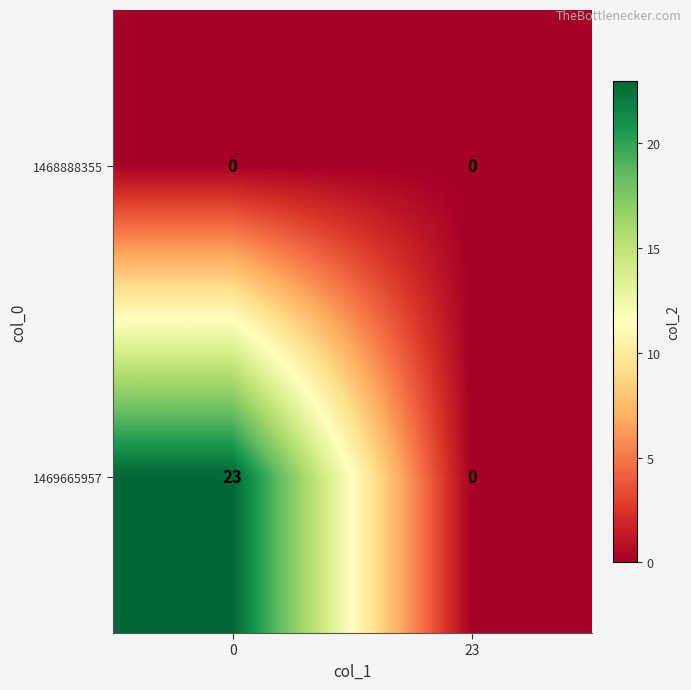

The value of 1469665957 at 23 is 0. True or false?

True